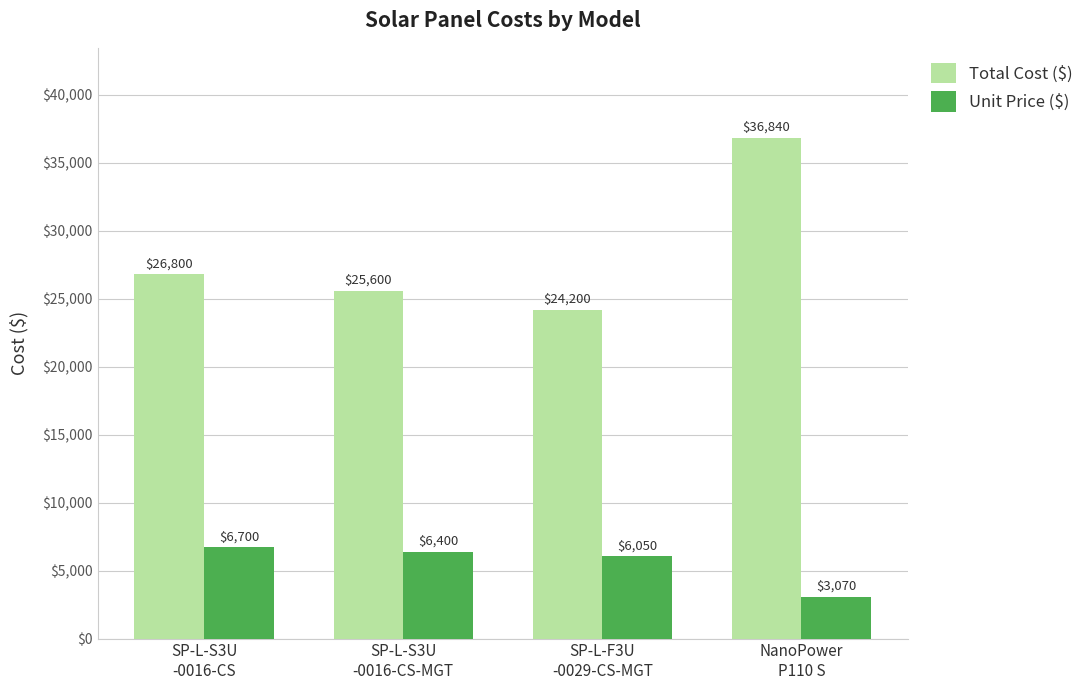

Reading left to right, transcribe all the data shown in this chart.

Total Cost ($): SP-L-S3U
-0016-CS=26800	SP-L-S3U
-0016-CS-MGT=25600	SP-L-F3U
-0029-CS-MGT=24200	NanoPower
P110 S=36840
Unit Price ($): SP-L-S3U
-0016-CS=6700	SP-L-S3U
-0016-CS-MGT=6400	SP-L-F3U
-0029-CS-MGT=6050	NanoPower
P110 S=3070